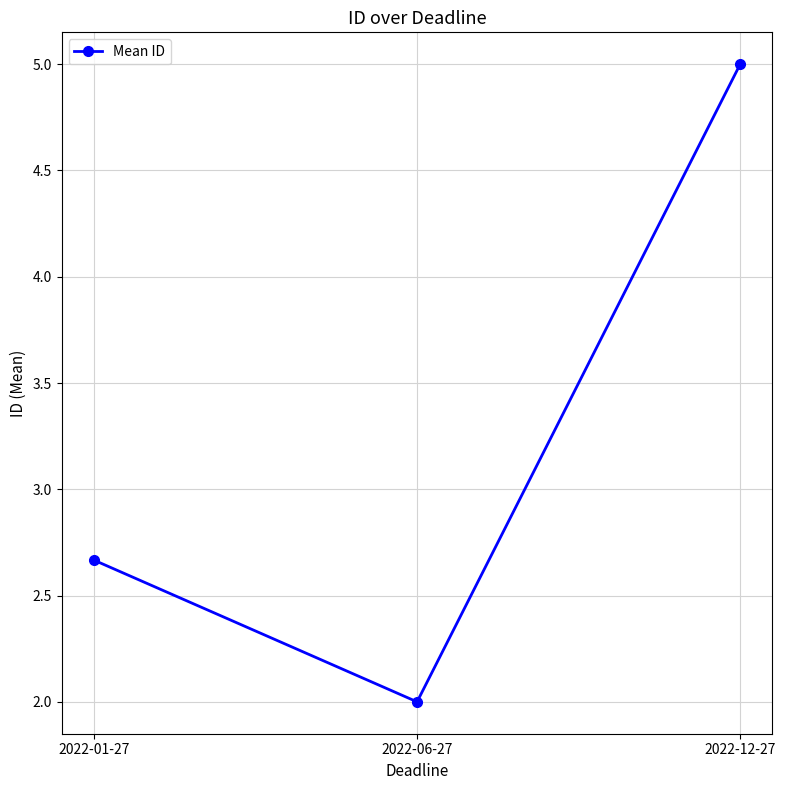

What is the maximum value shown in the chart?

5.0